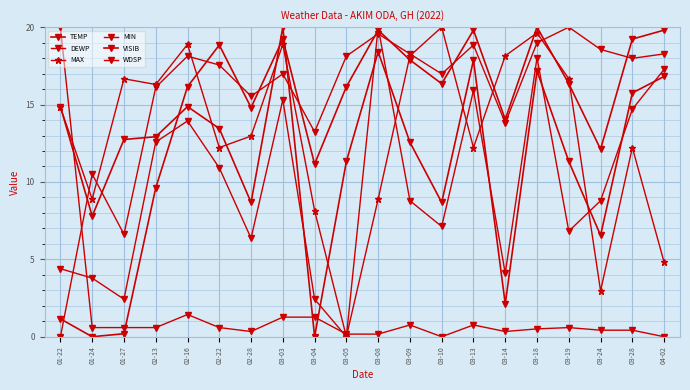

What is the sum of the TEMP values at 03-05 and 02-28?

20.0